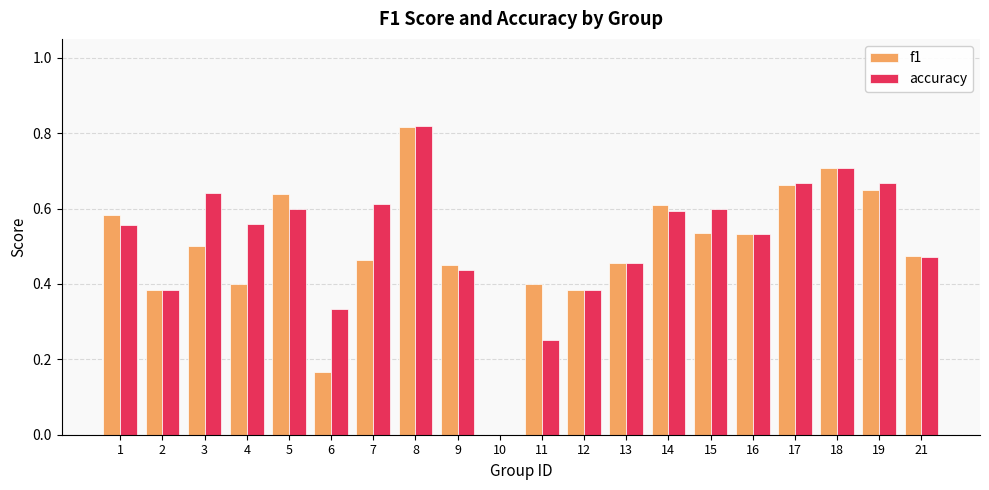

What is the sum of all f1 values?

9.8